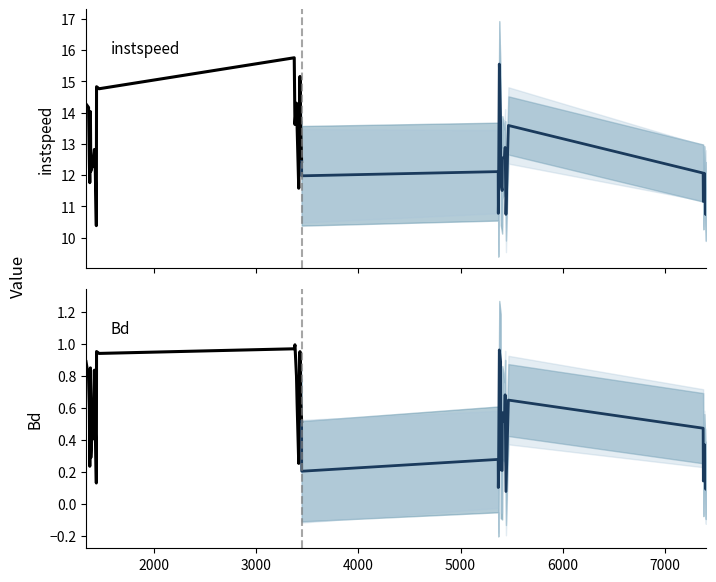

What are all the series names shown in the legend?

instspeed, Bd